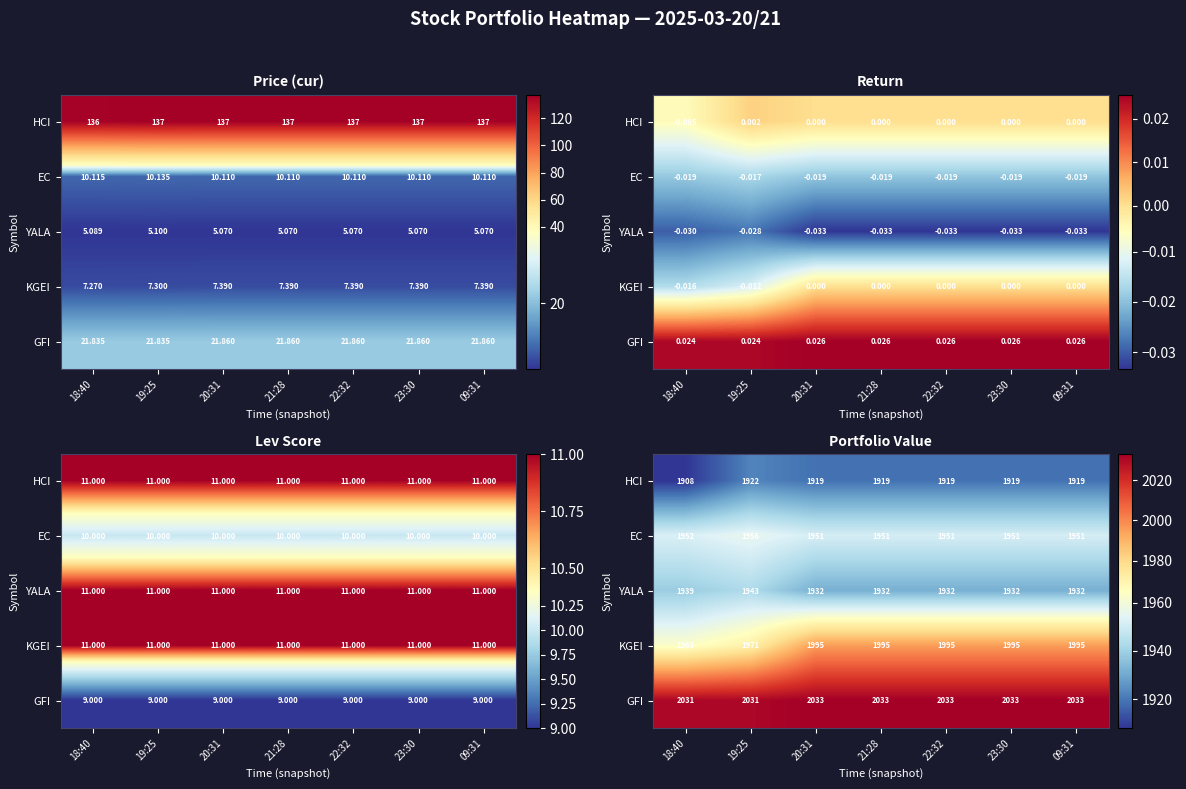

What is the sum of all YALA values?

13540.4